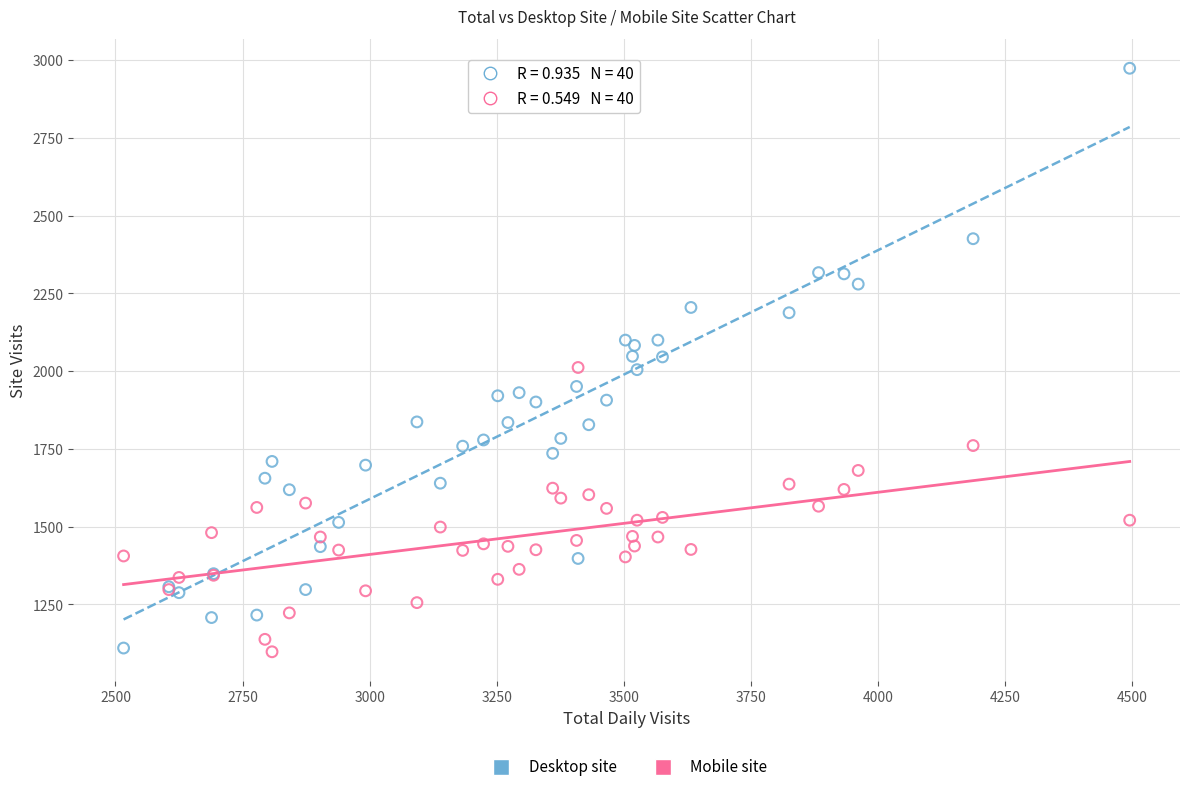

What is the X range (max minus min) for the scatter plot?

1979